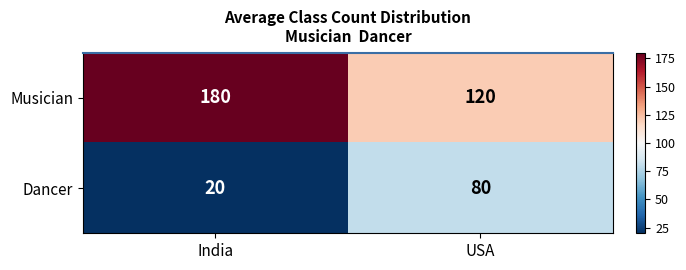

Which series has the largest total across all categories?

Musician